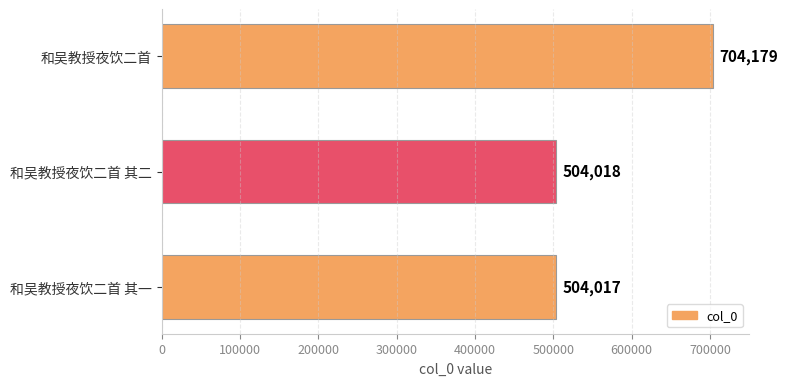

True or false: the data shows 741571 at 和吴教授夜饮二首 其二.

False